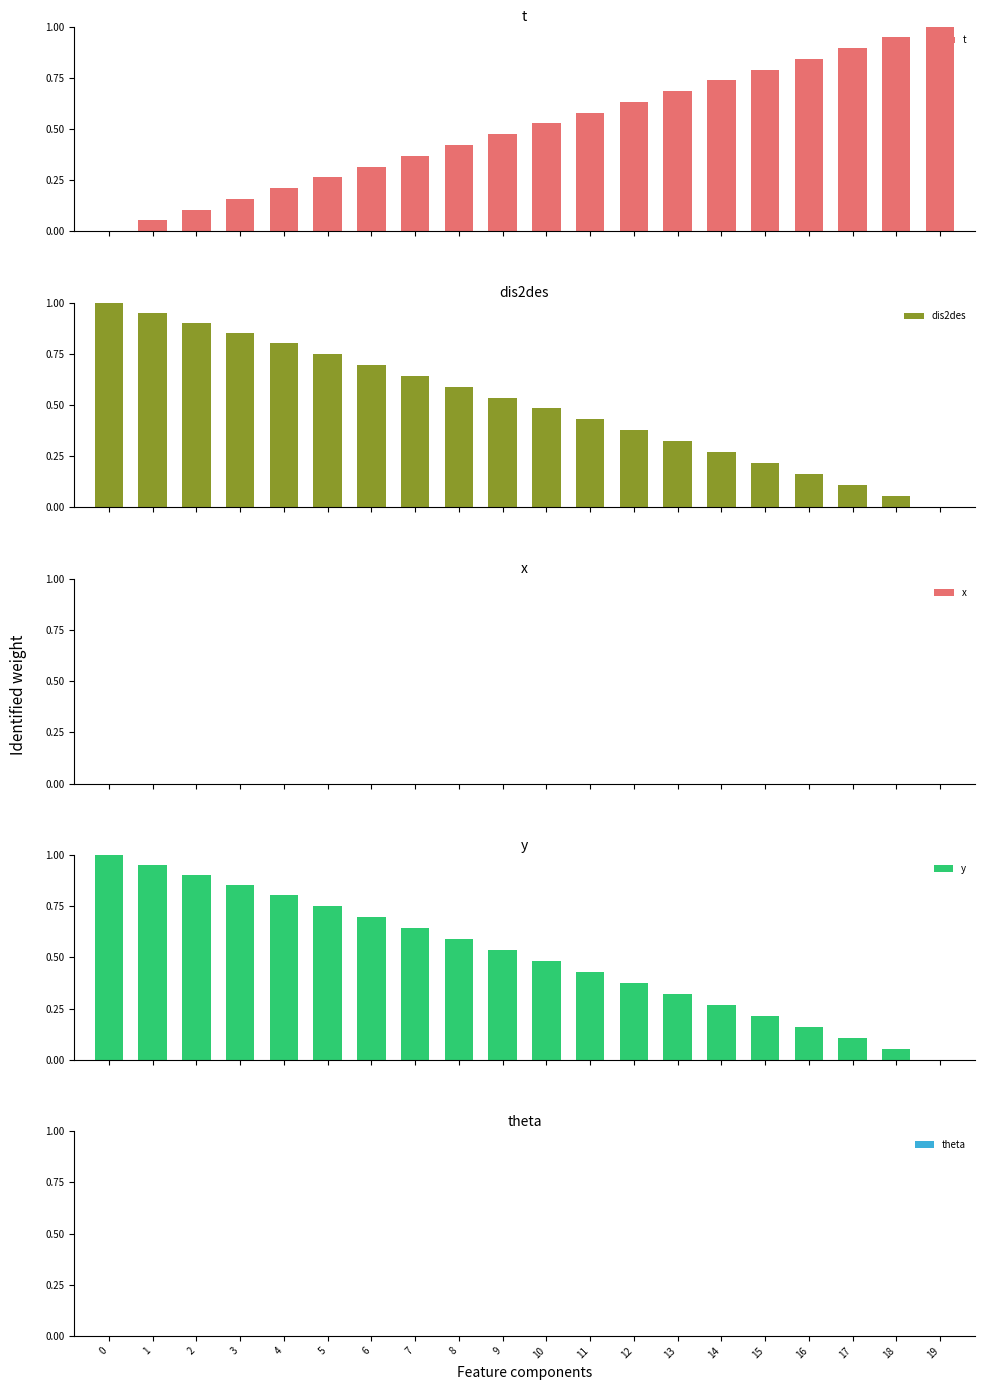

Is the value of theta at 18 greater than the value of y at 15?

No